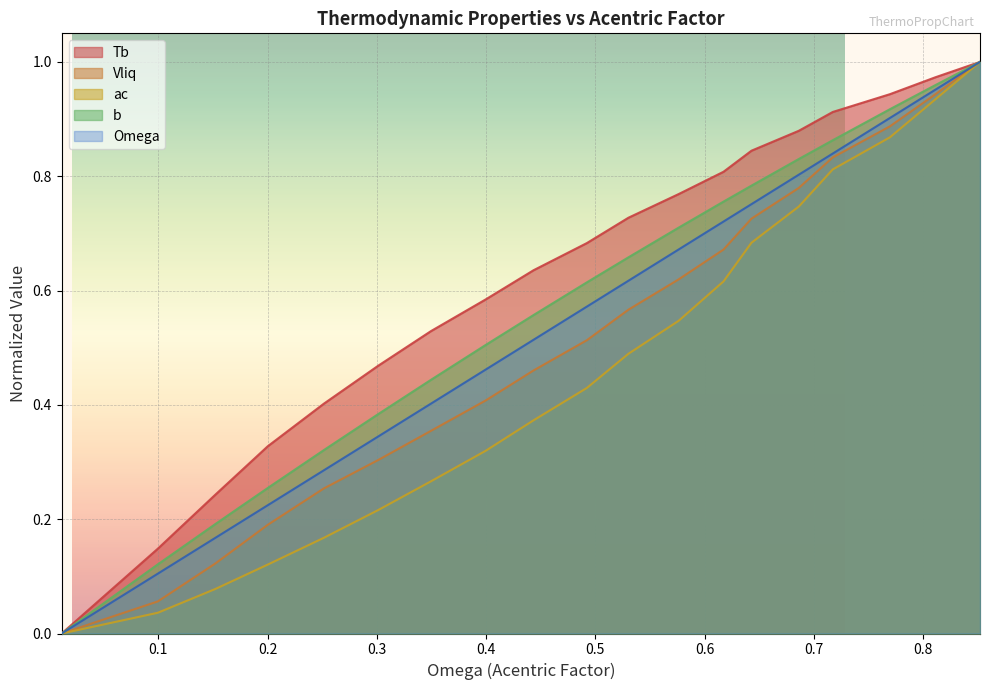

What is the sum of the Tb values at n-PENTANE and n-PENTADECANE?

1.3